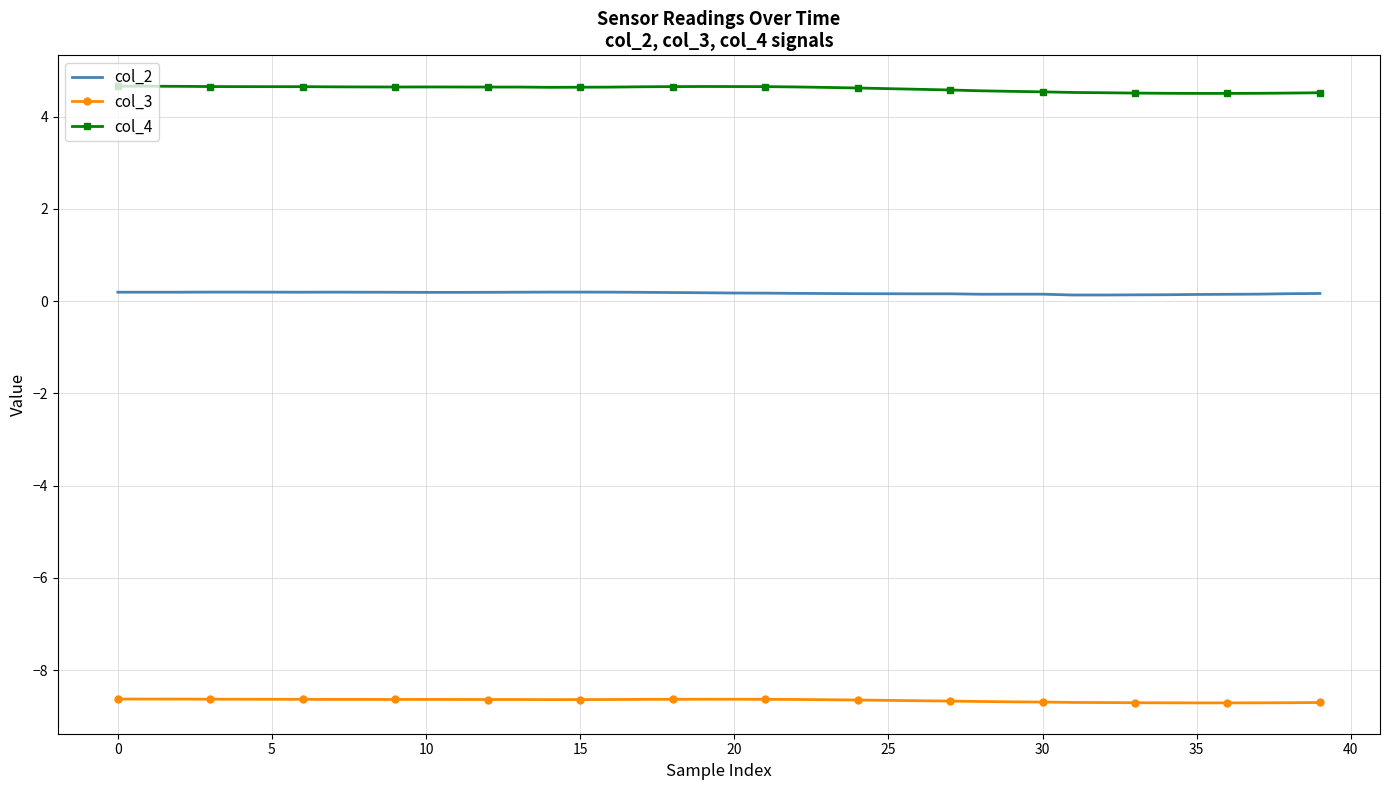

Rank the series by their maximum value, from lowest to highest.

col_3, col_2, col_4